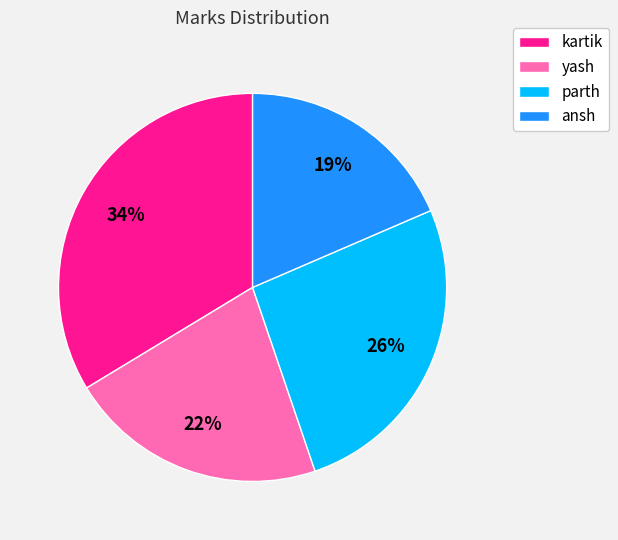

To the nearest percent, what is the difference between the largest and smallest slice percentages?

15%